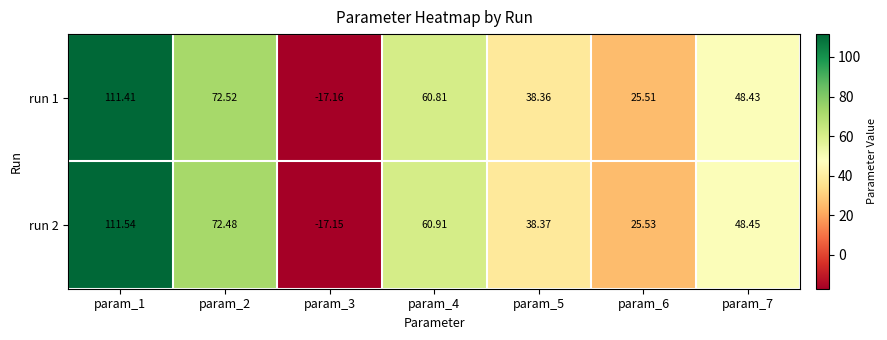

List the series in order of their peak value, highest first.

run 2, run 1